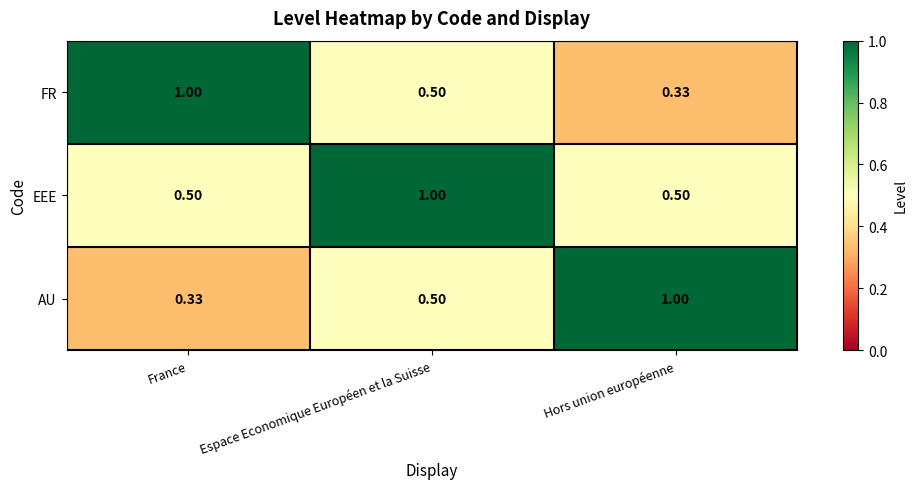

Rank the categories by AU value from lowest to highest.

France, Espace Economique Européen et la Suisse, Hors union européenne